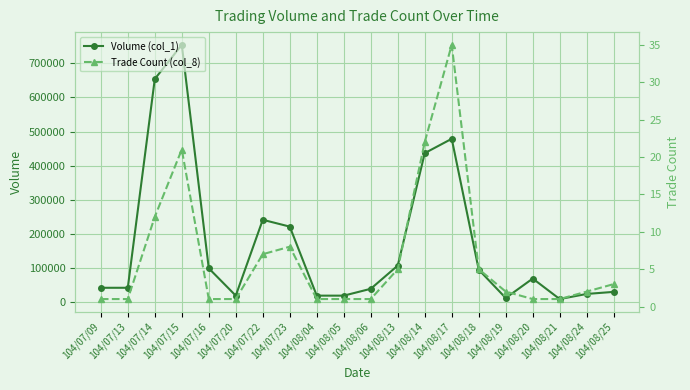

Is the value of Volume (col_1) at 104/07/23 greater than the value of Trade Count (col_8) at 104/08/20?

Yes